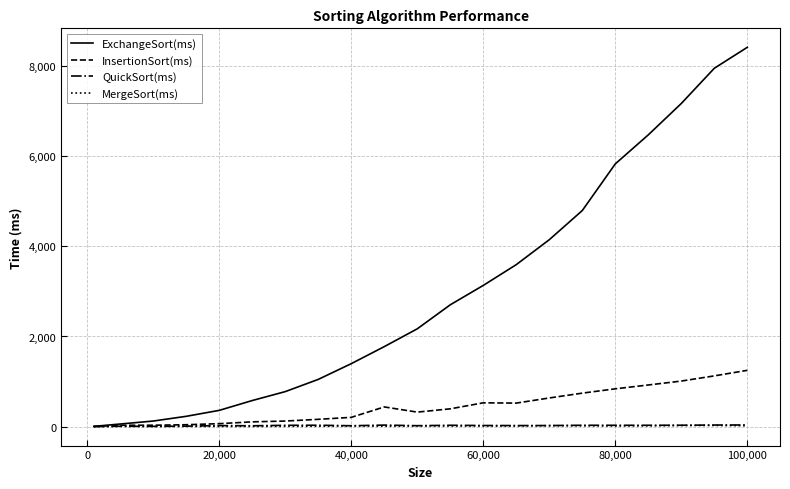

Which series has the widest spread of values?

ExchangeSort(ms)